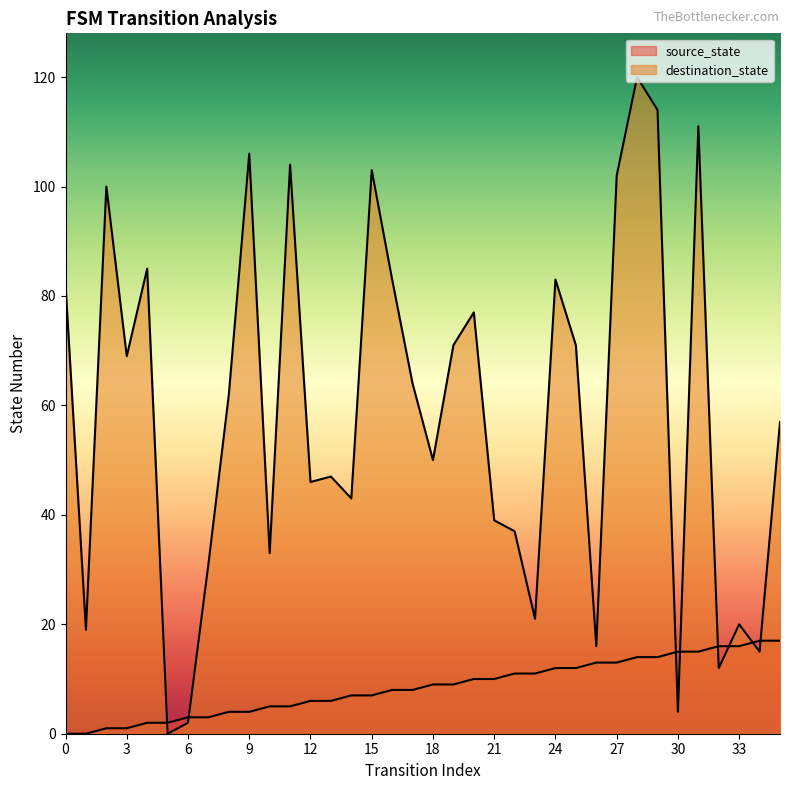

Which has a higher value, 29 or 2?

29